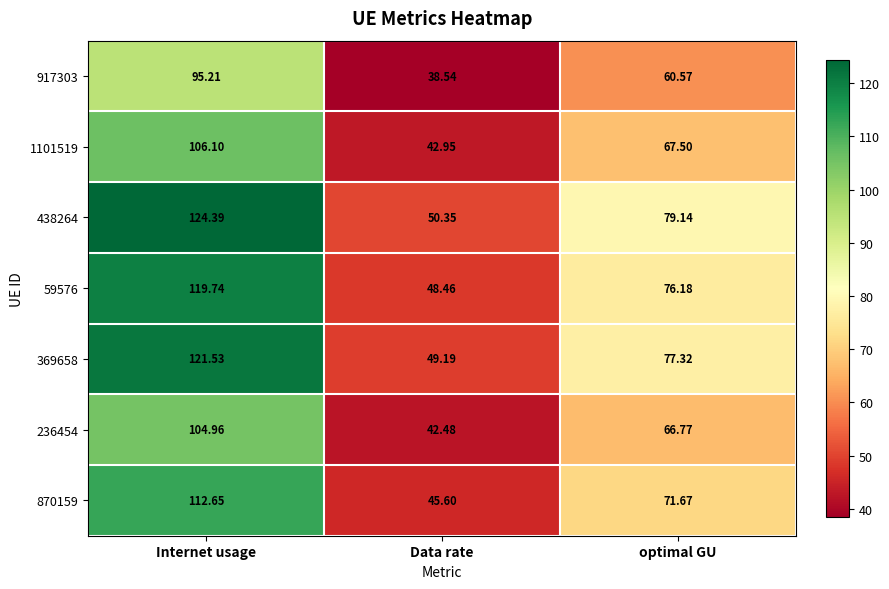

At which category is the sum across all series the highest?

Internet usage